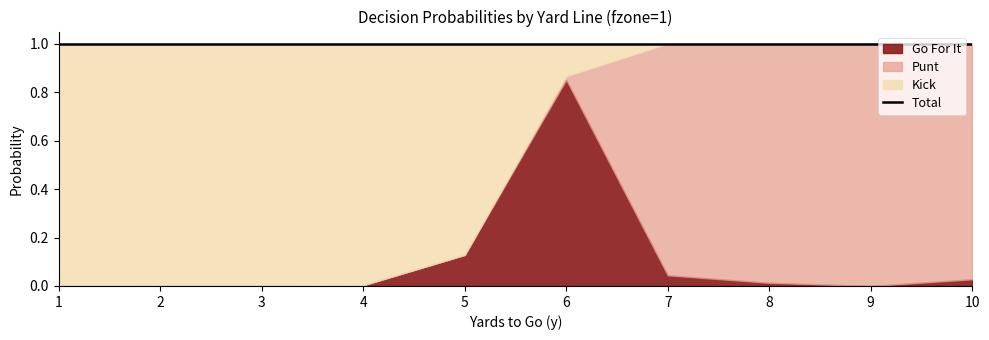

At how many categories does at least one series exceed 0?

10